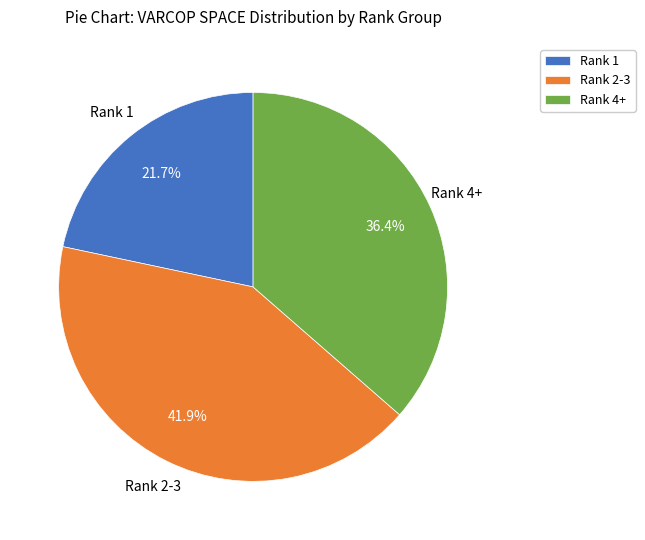

To the nearest percent, what is the difference between the largest and smallest slice percentages?

20%